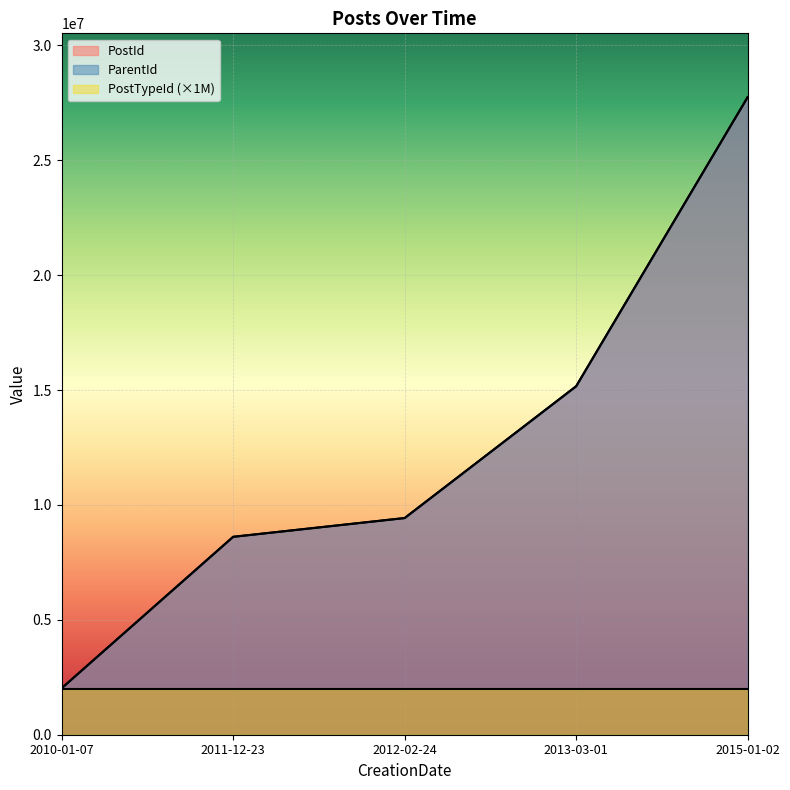

What is the value of the ParentId point at the 5th from the left?

27741276